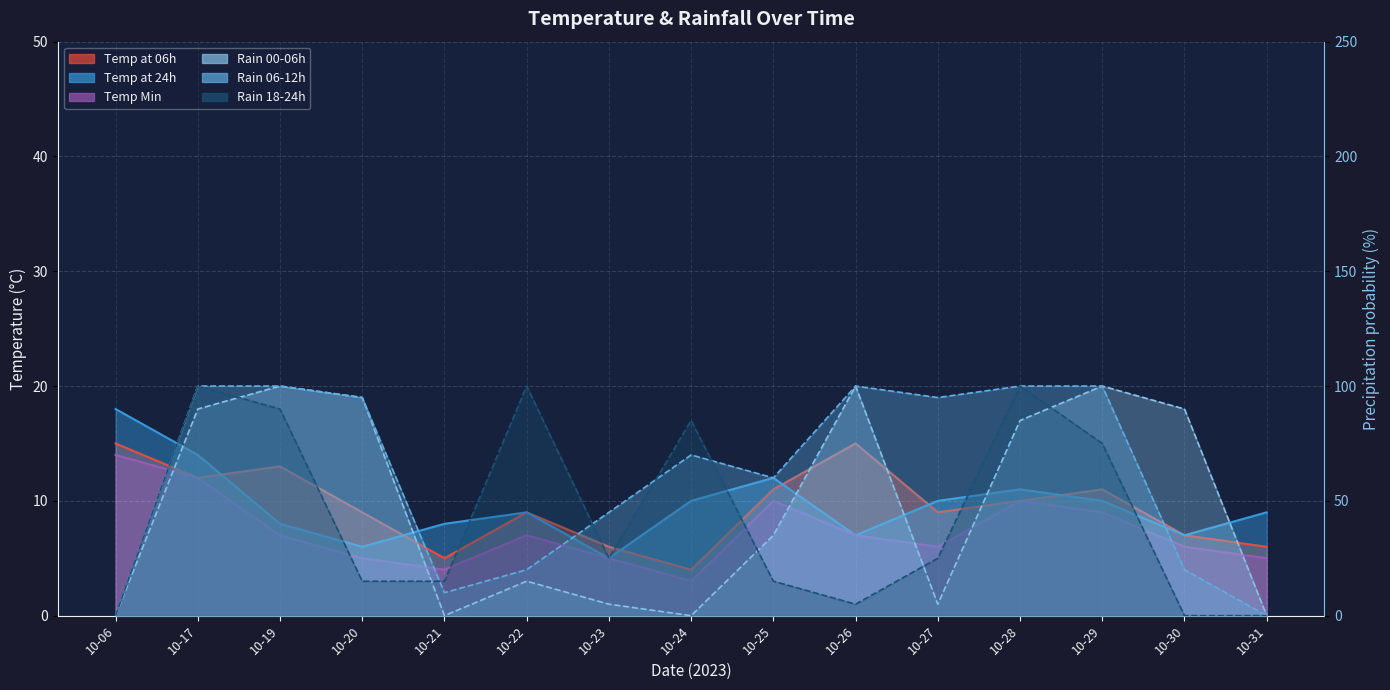

In temp_min, how many points are higher than both neighbors (excluding endpoints)?

3